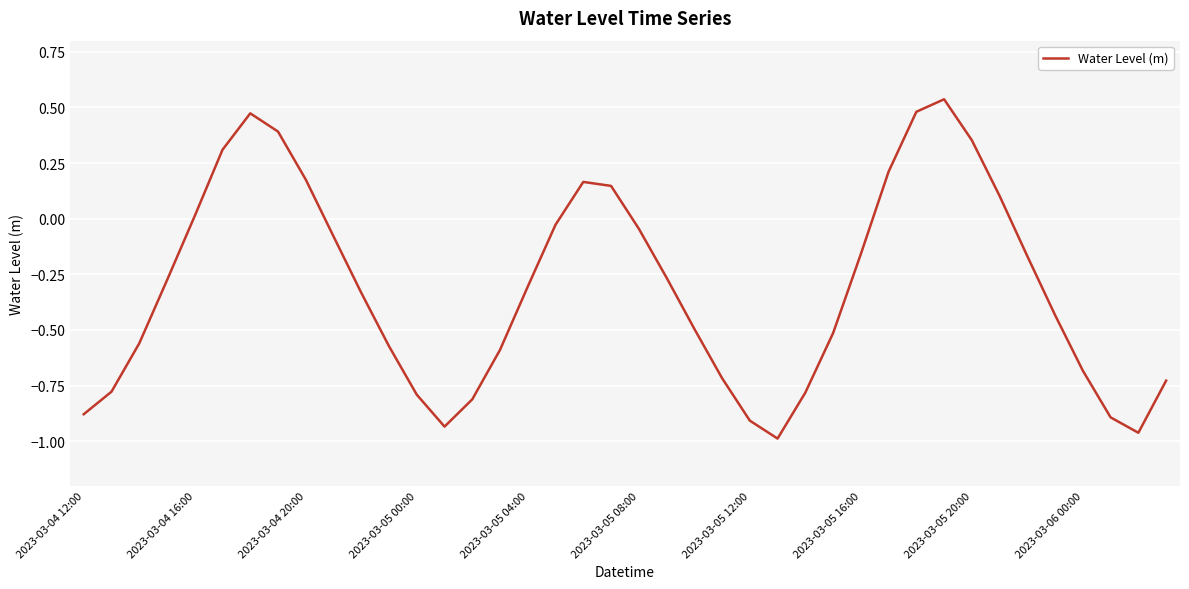

What is the difference between the maximum and minimum values?

1.5